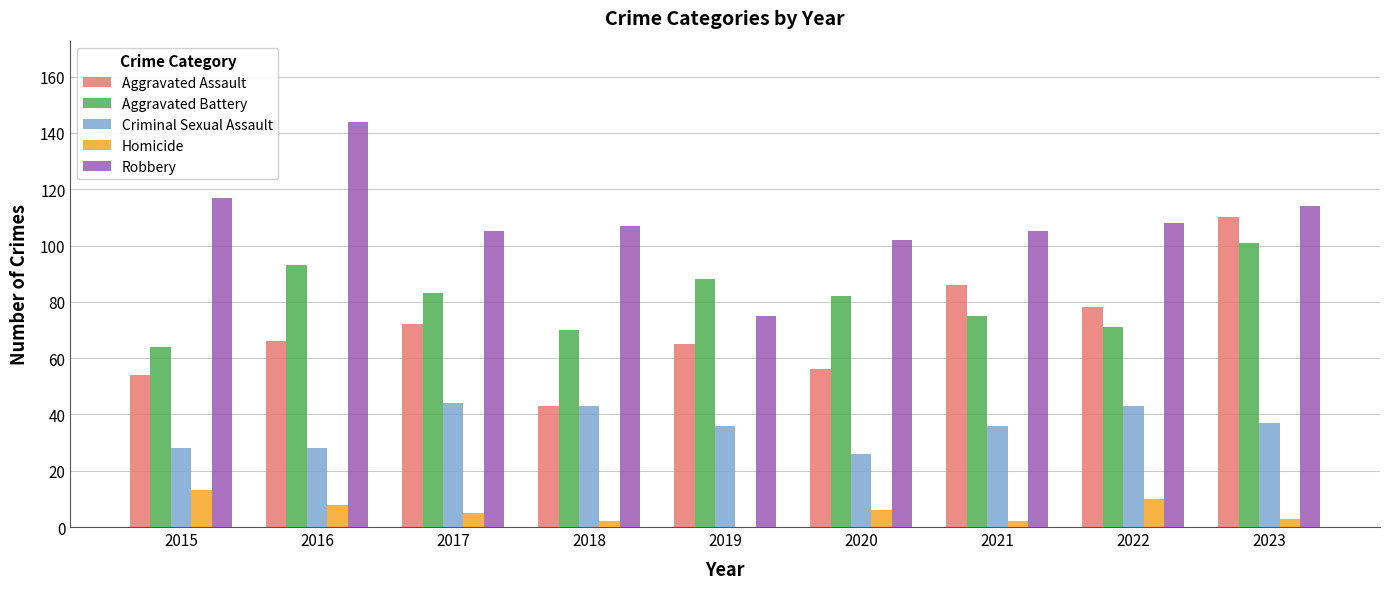

At which label does Aggravated Battery reach its peak?

2023